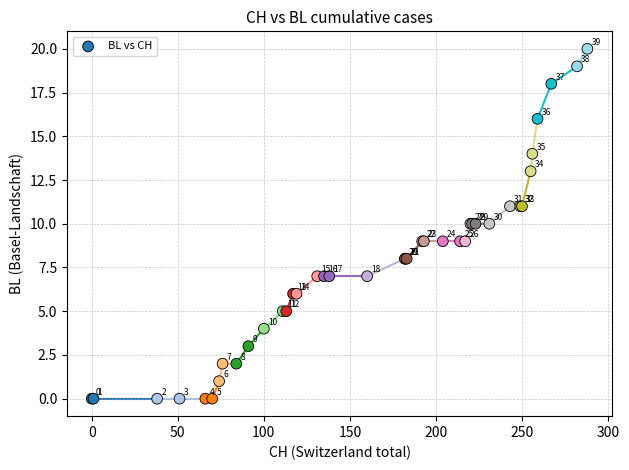

What Y value in the scatter plot is closest to 10?

10